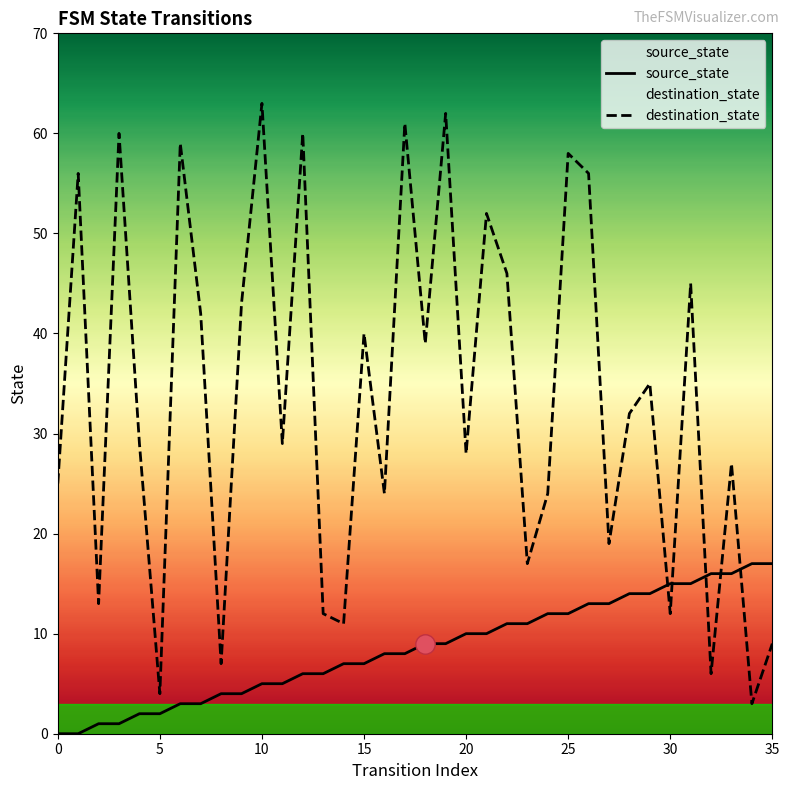

At which category is the sum across all series the highest?

19